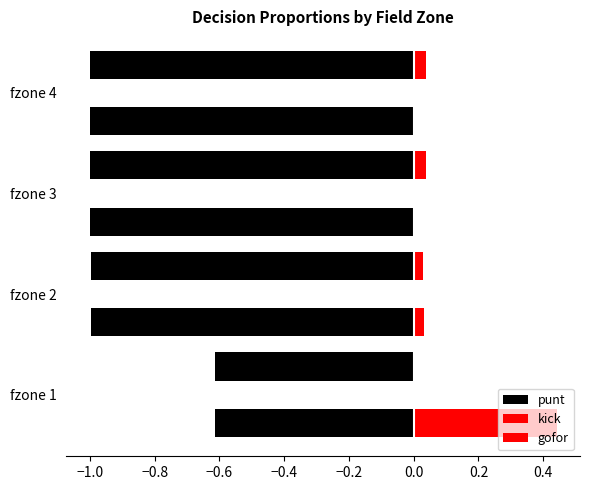

What are all the series names shown in the legend?

punt, kick, gofor